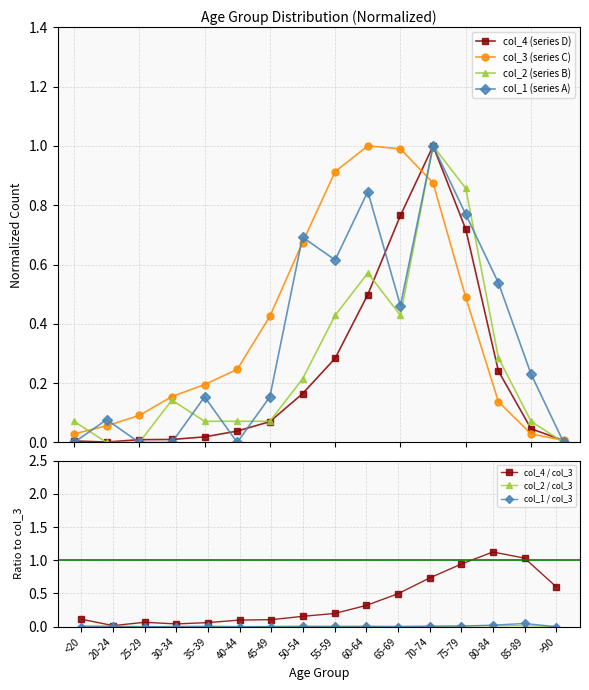

Does the chart have visible grid lines?

Yes